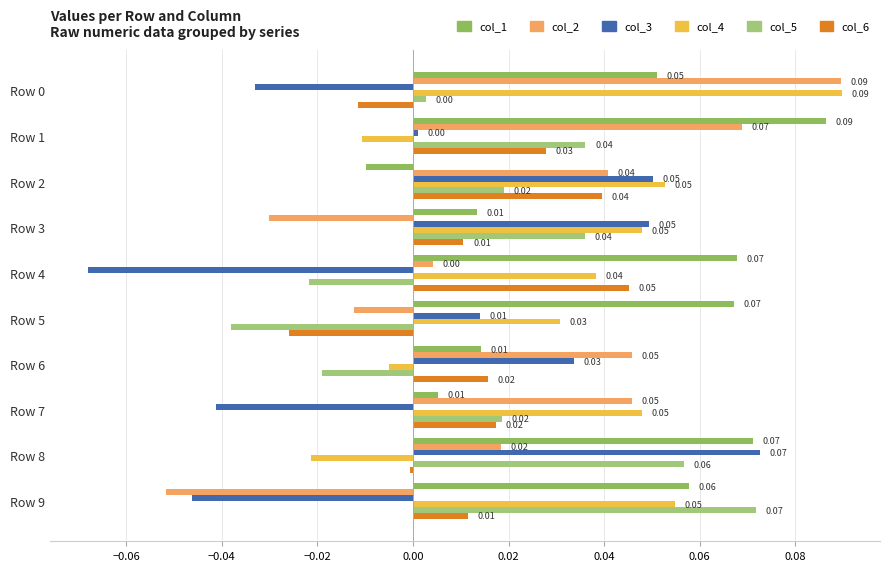

How many distinct data groups are displayed?

6